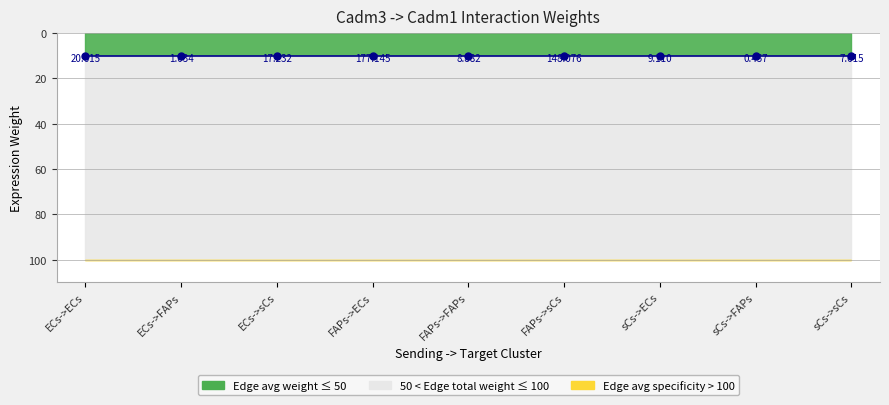

What is the maximum value shown in the chart?

10.0